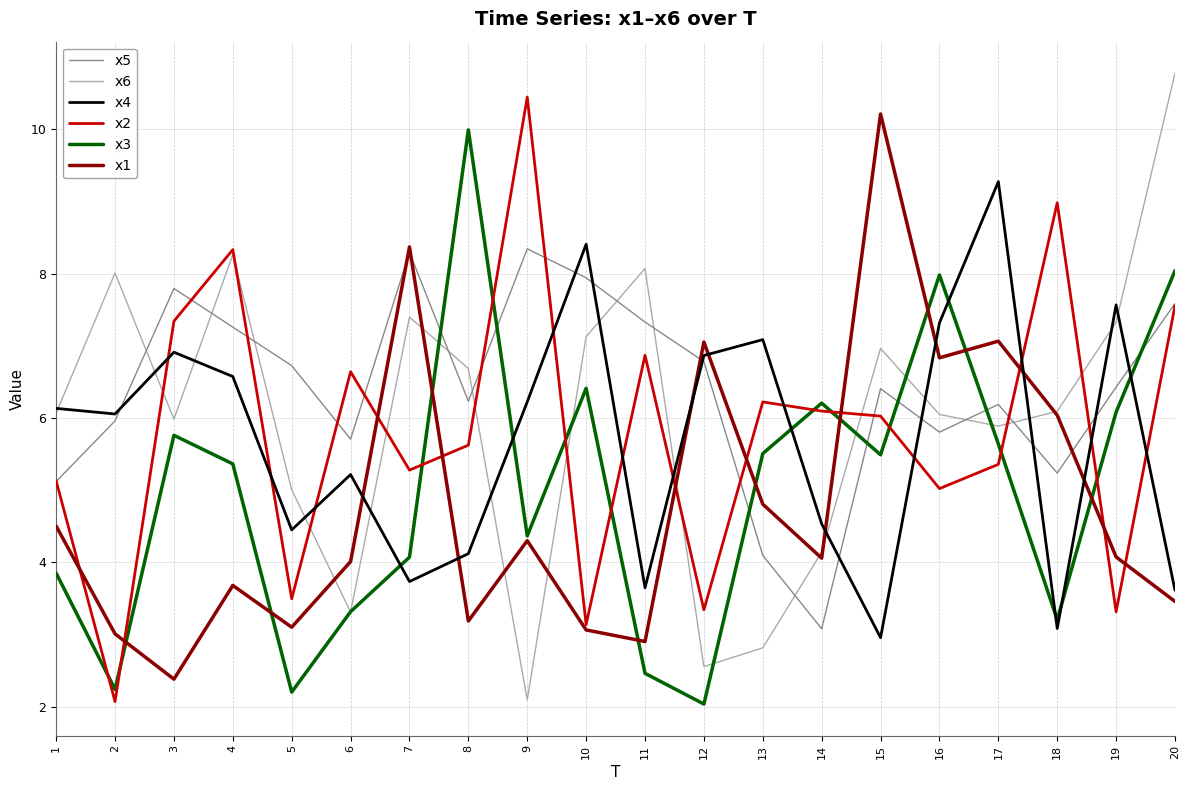

True or false: x1 has a value of 4.3 at 9.

True